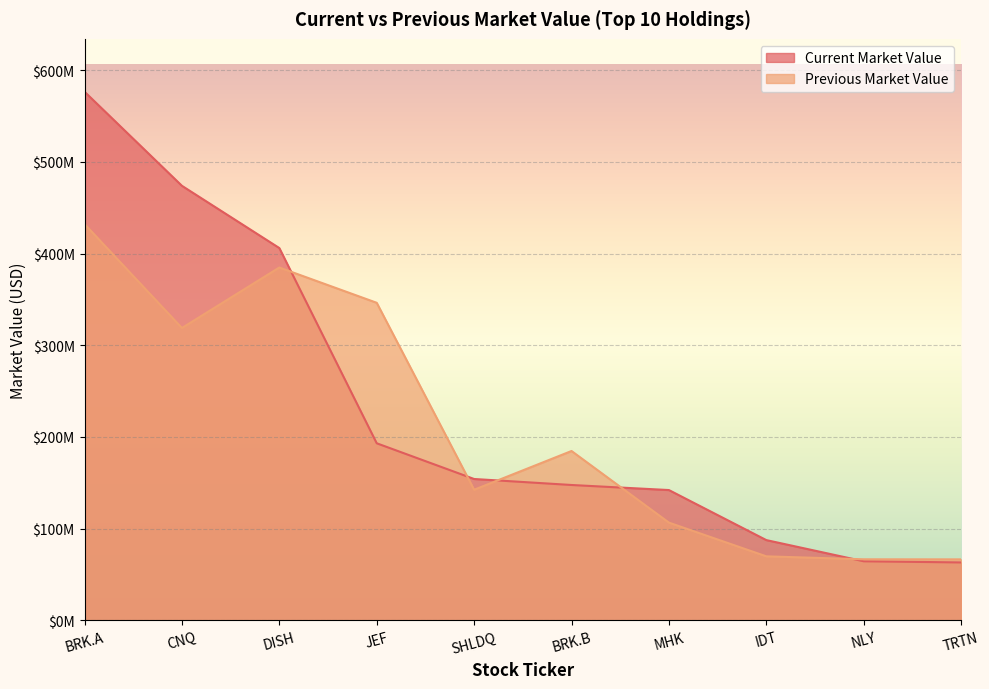

True or false: Previous Market Value has more than 2 interior local peaks.

False